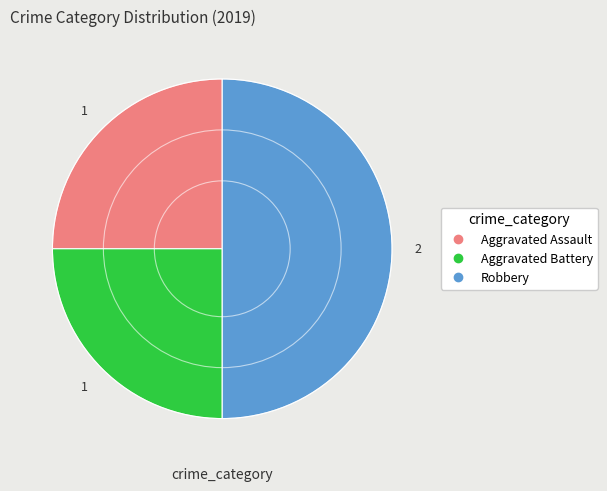

How many slices are in this pie chart?

3